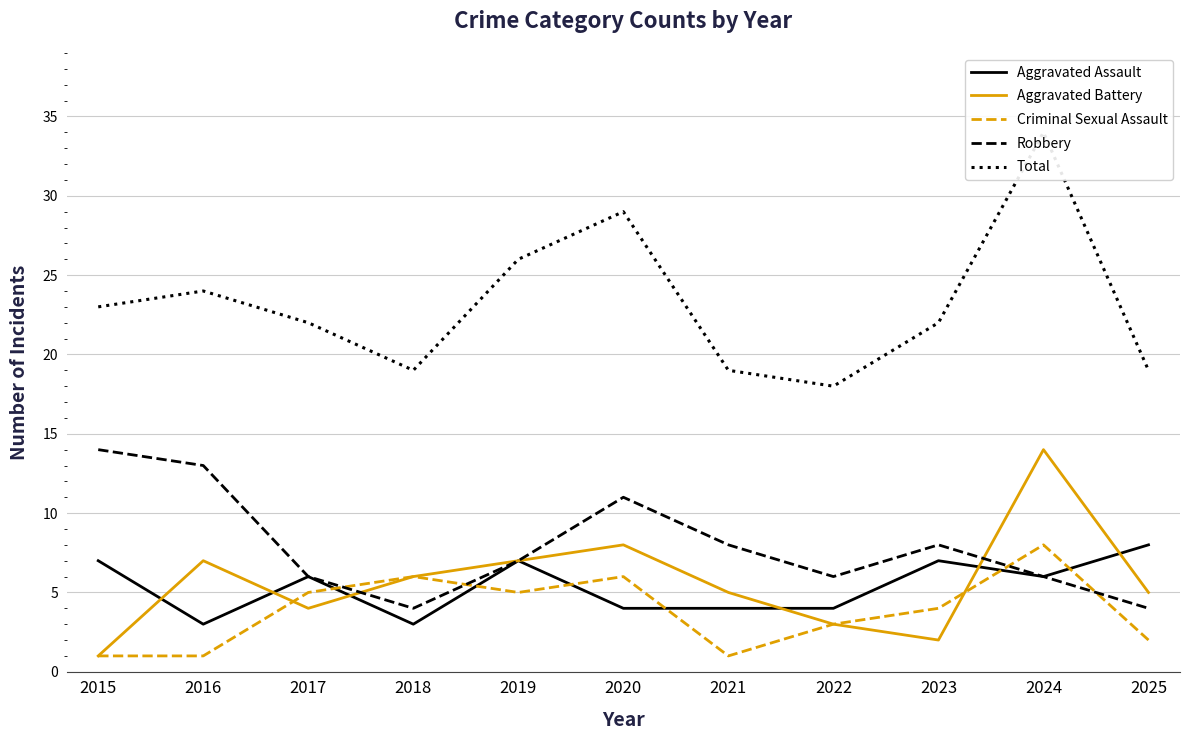

At how many categories does at least one series exceed 29?

1